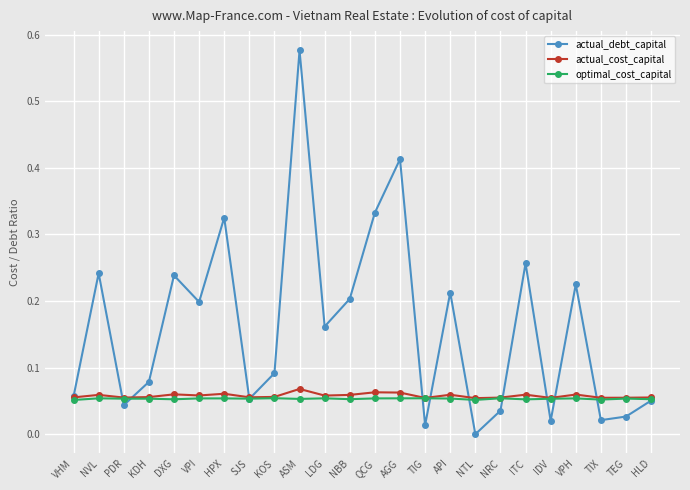

Which label corresponds to the smallest value in the chart?

NTL